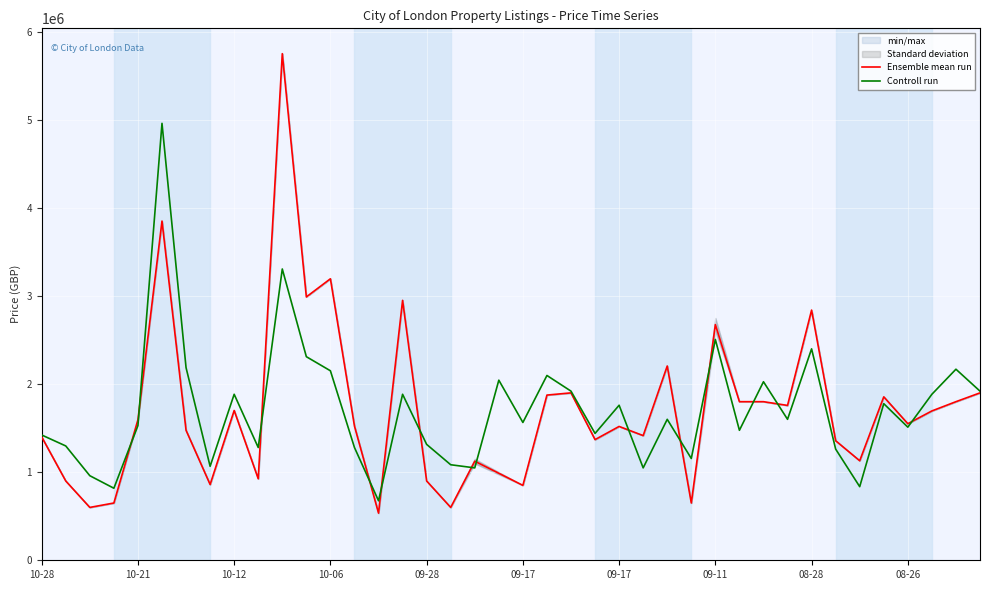

Which series changed the most between 18 and 24?

Controll run